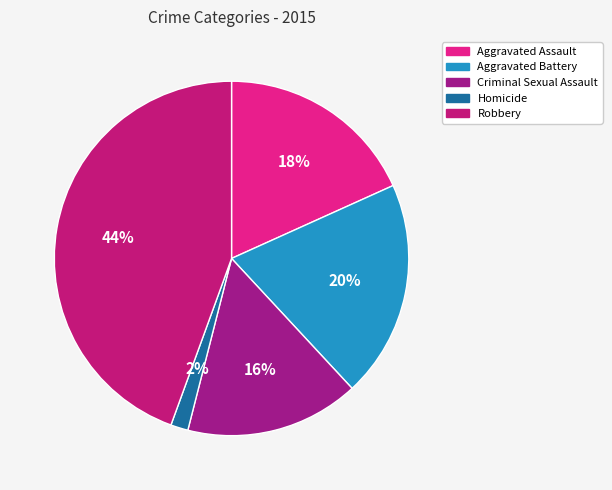

What percentage is the Aggravated Assault slice, to the nearest percent?

18%